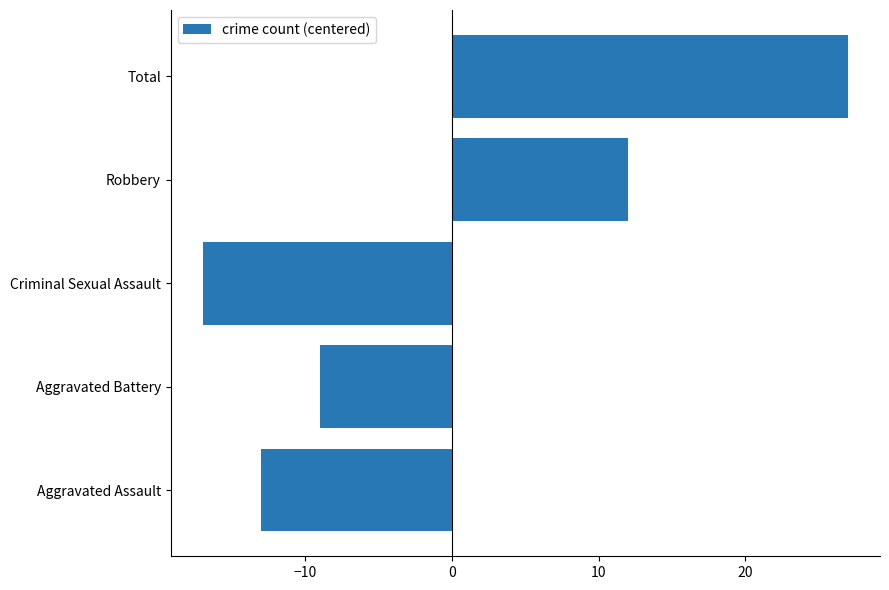

List the labels in order of value, smallest first.

Criminal Sexual Assault, Aggravated Assault, Aggravated Battery, Robbery, Total